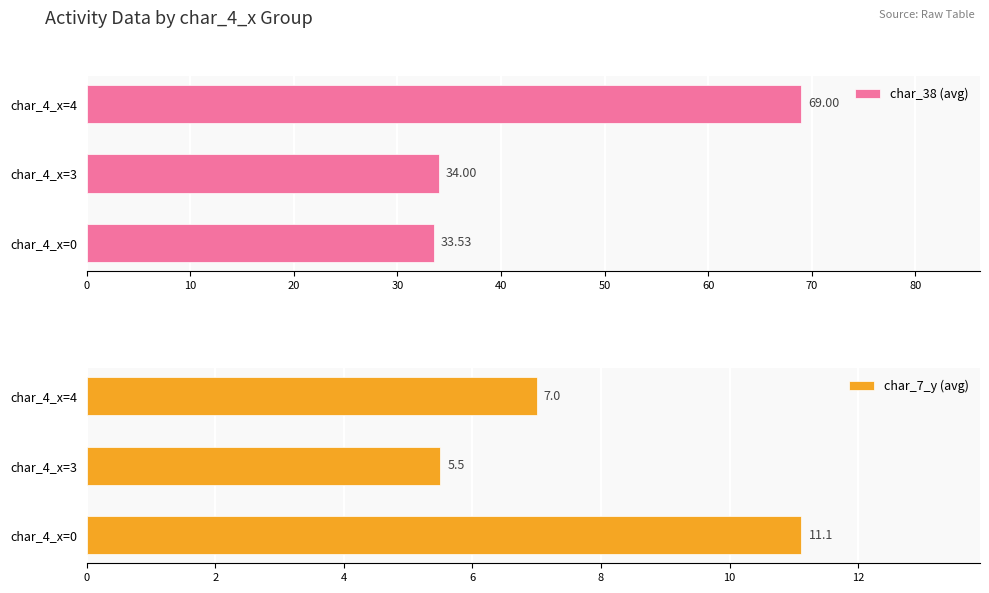

List the labels in order of char_38 (avg) value, largest first.

char_4_x=4, char_4_x=3, char_4_x=0